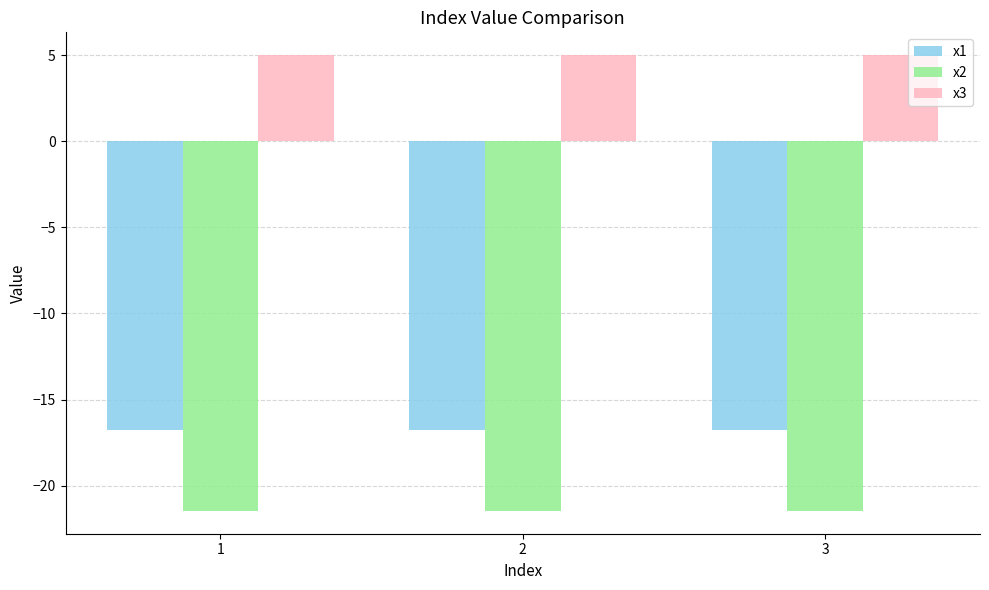

What is the total value across all series at 2?

-33.2